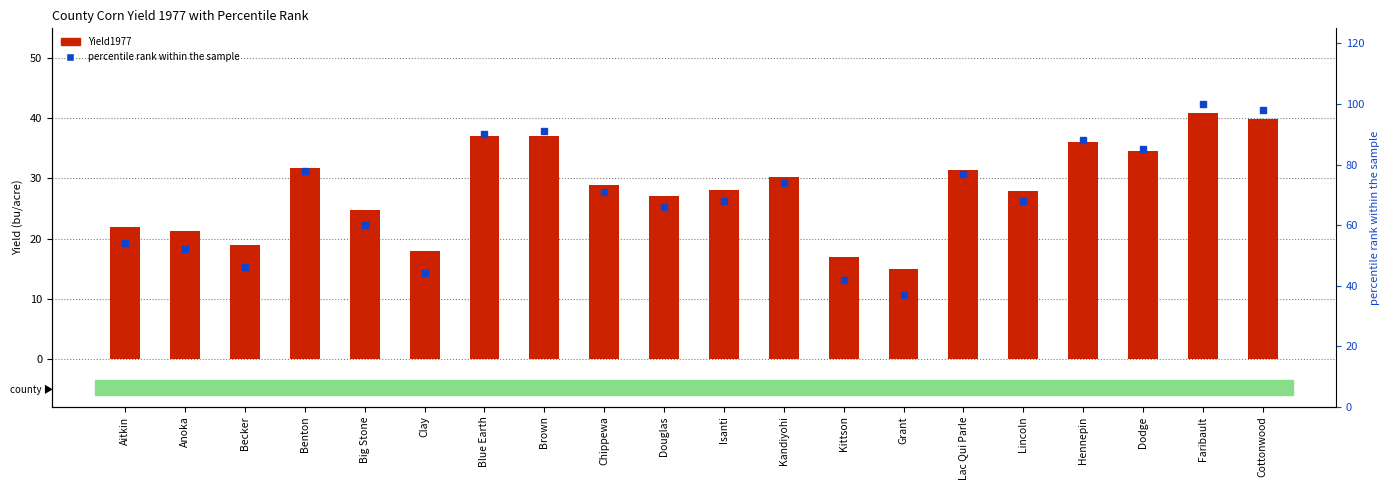

The value of Yield1977 at Aitkin is 7.8. True or false?

False